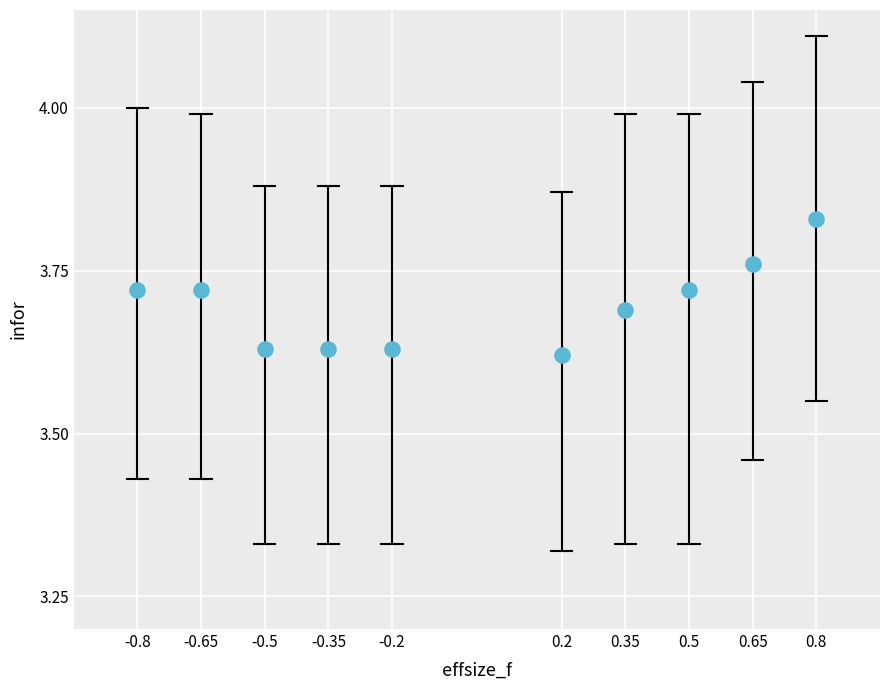

What is the range of X values (max minus min)?

1.6